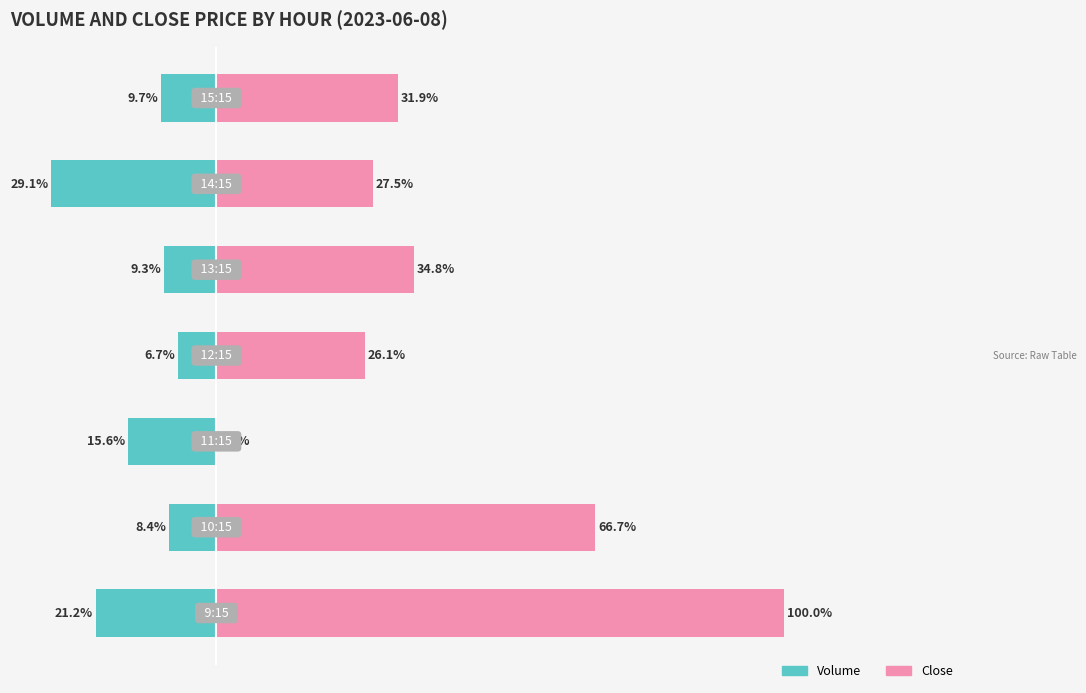

How many positive values does the Close series have?

6